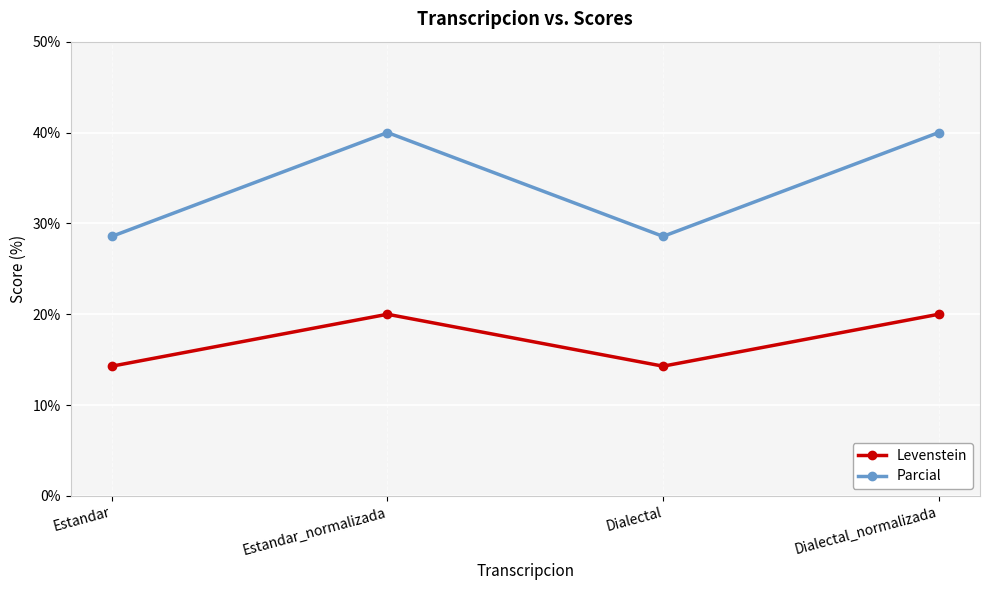

How many series are shown in this chart?

2